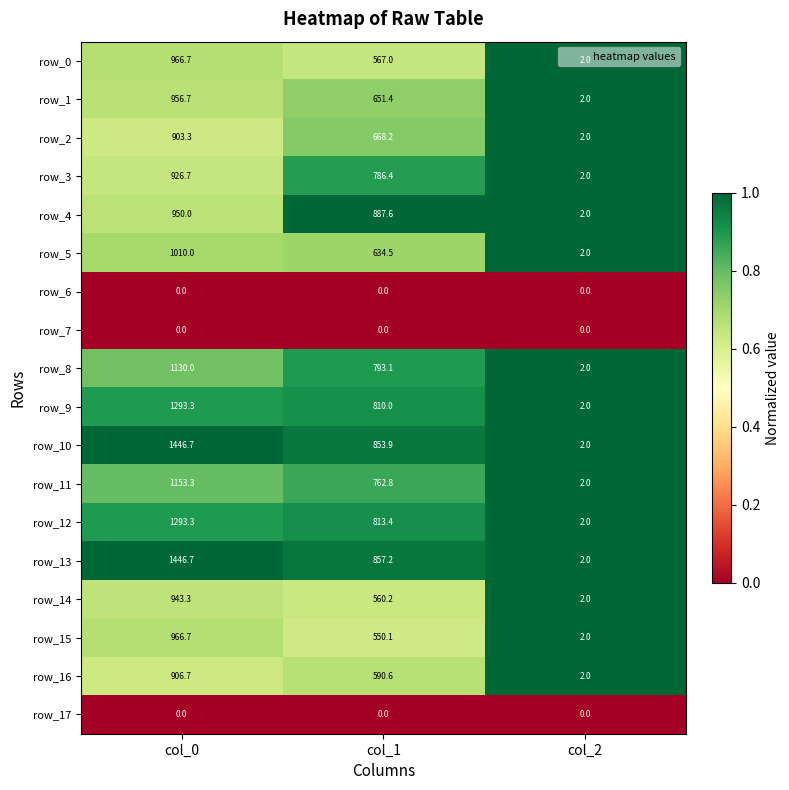

What is the difference between the highest and lowest values at col_0?

1446.7